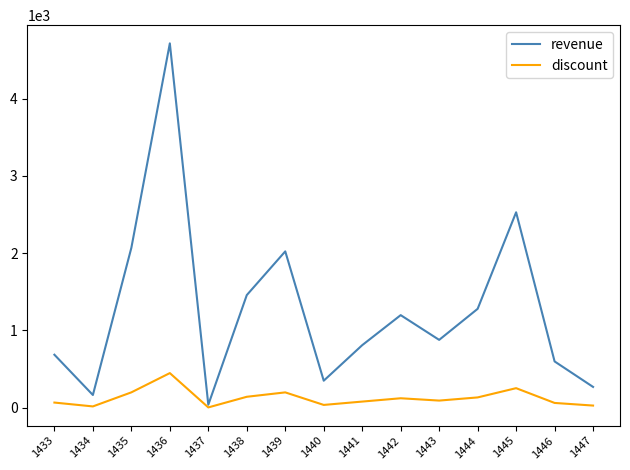

Which category has the highest value across all series?

1436